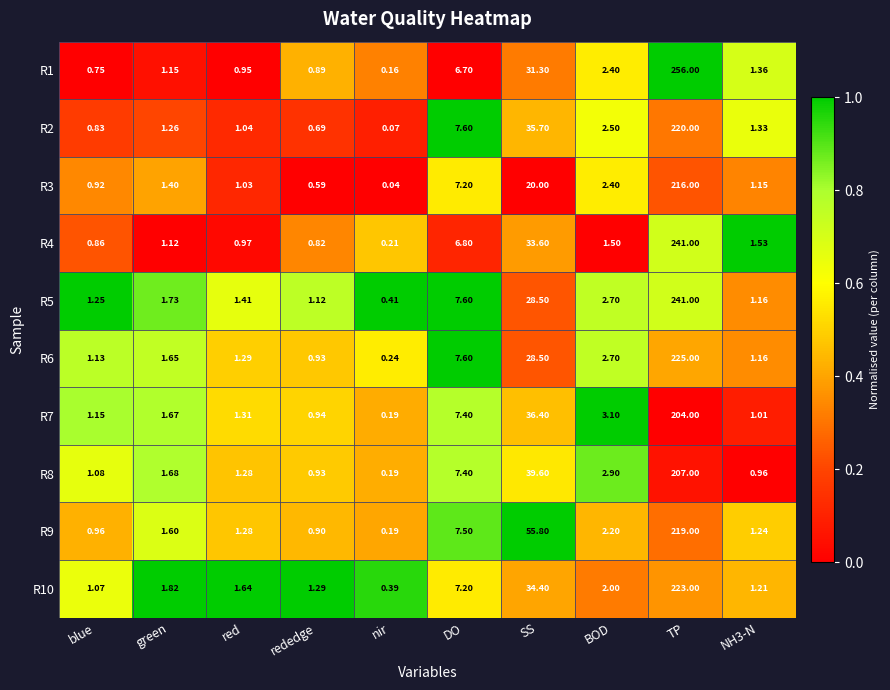

Which label corresponds to the smallest value in the chart?

nir